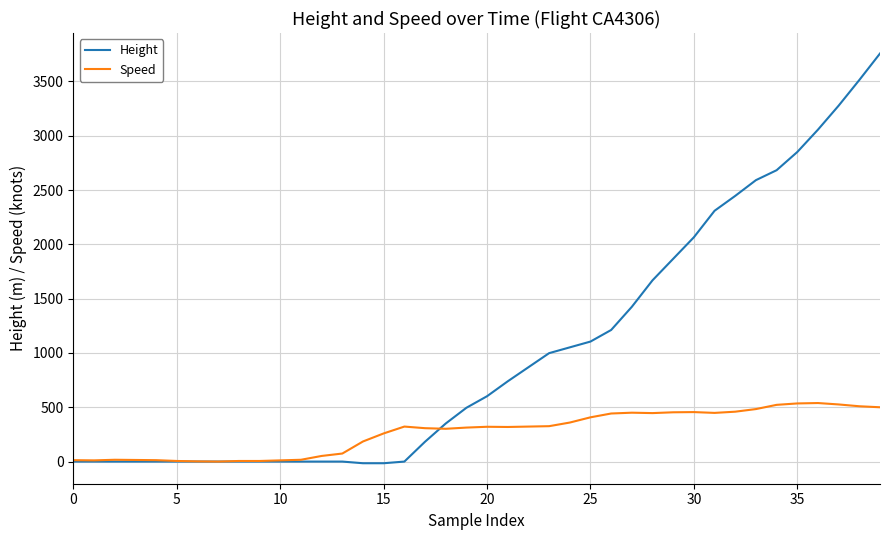

List the series in order of their overall mean, lowest first.

Speed, Height